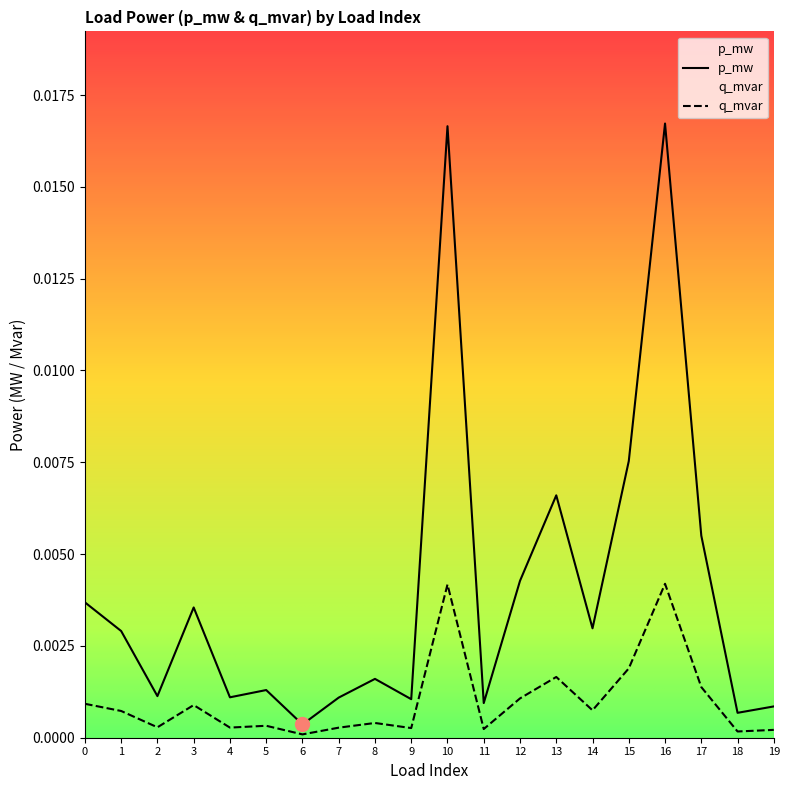

The value of q_mvar at 13 is 0.0. True or false?

True